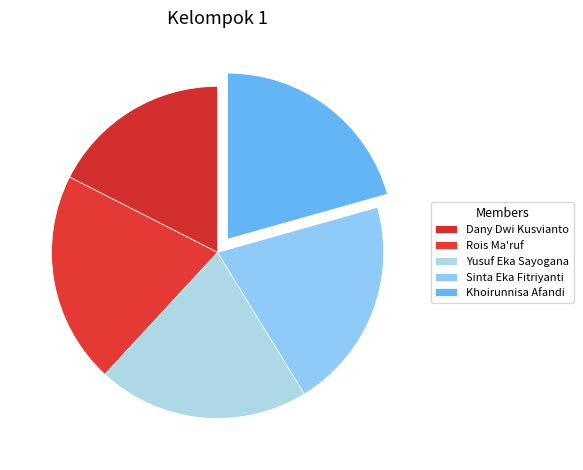

Is there a majority slice in this chart?

No